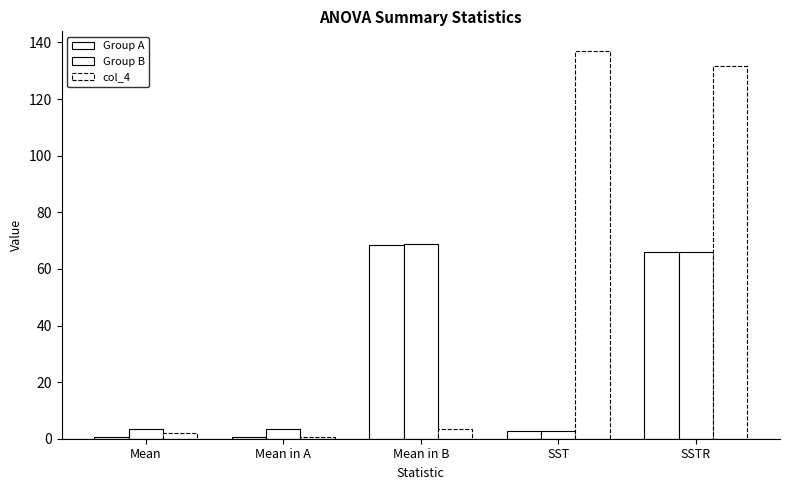

How many distinct data groups are displayed?

3